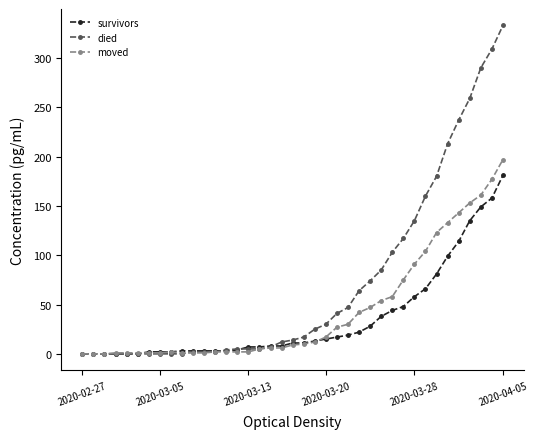

What is the sum of all moved values?

1698